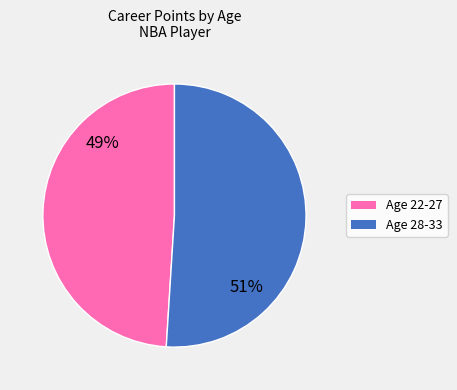

How many slices are in this pie chart?

2